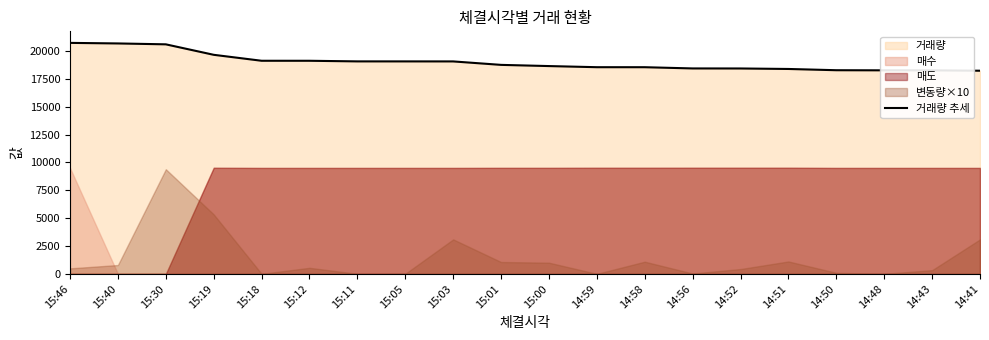

What is the average value?

18987